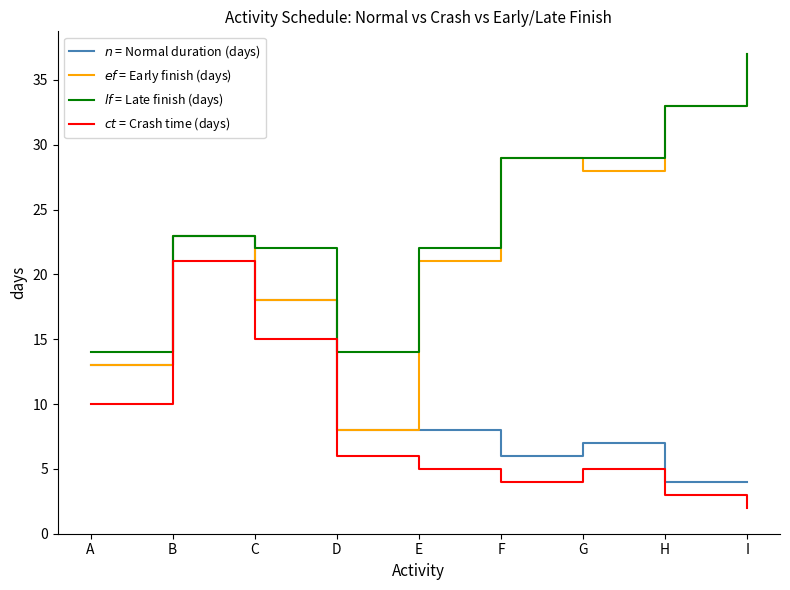

At which category is the sum across all series the highest?

B